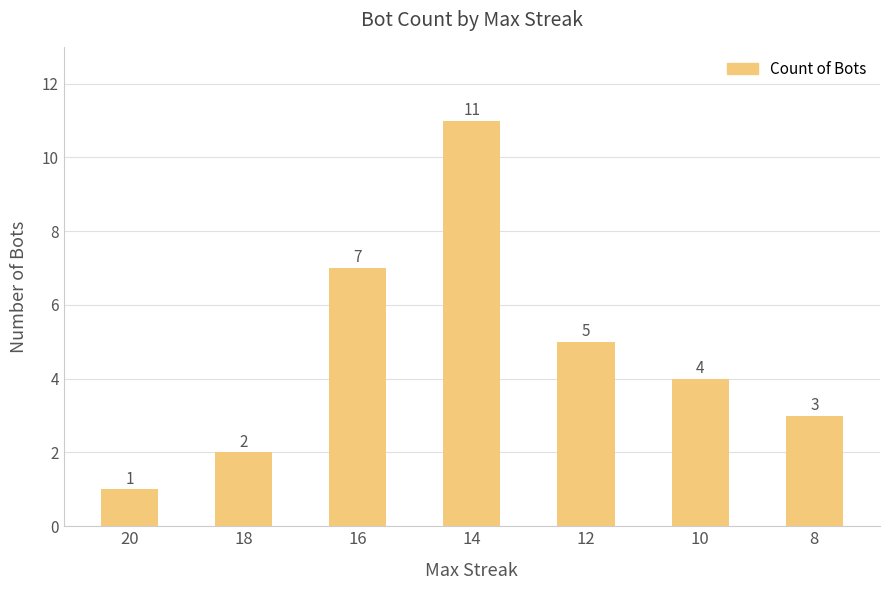

How many distinct data groups are displayed?

1